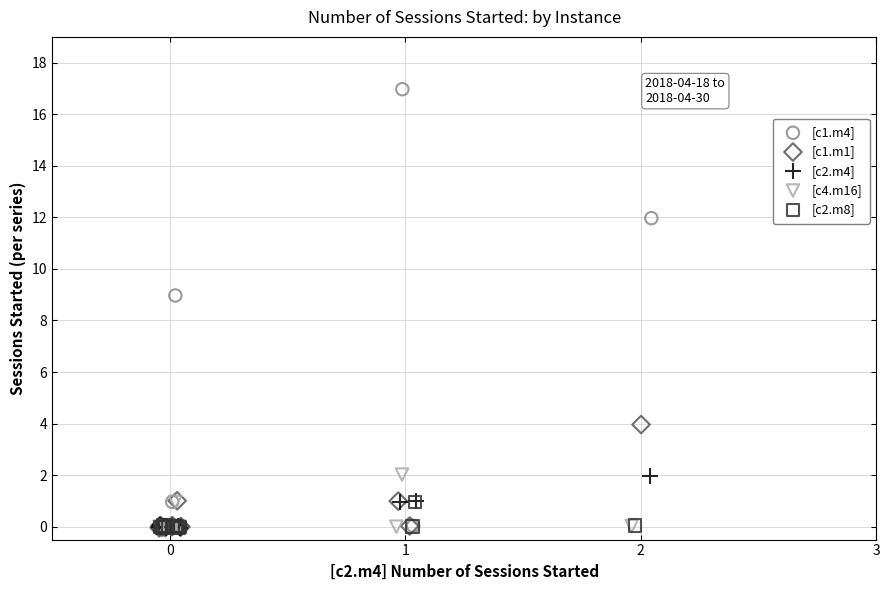

Which series contains the highest Y value?

[c1.m4]